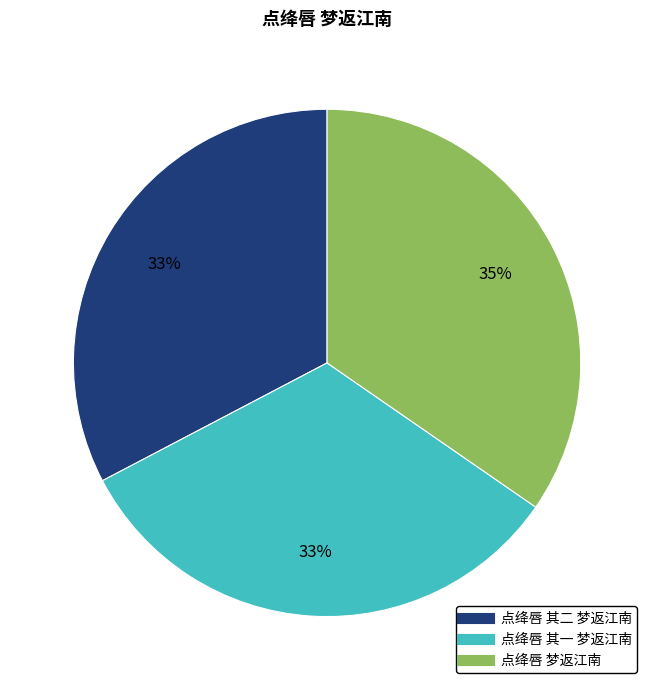

Is there any slice that represents more than half of the pie?

No